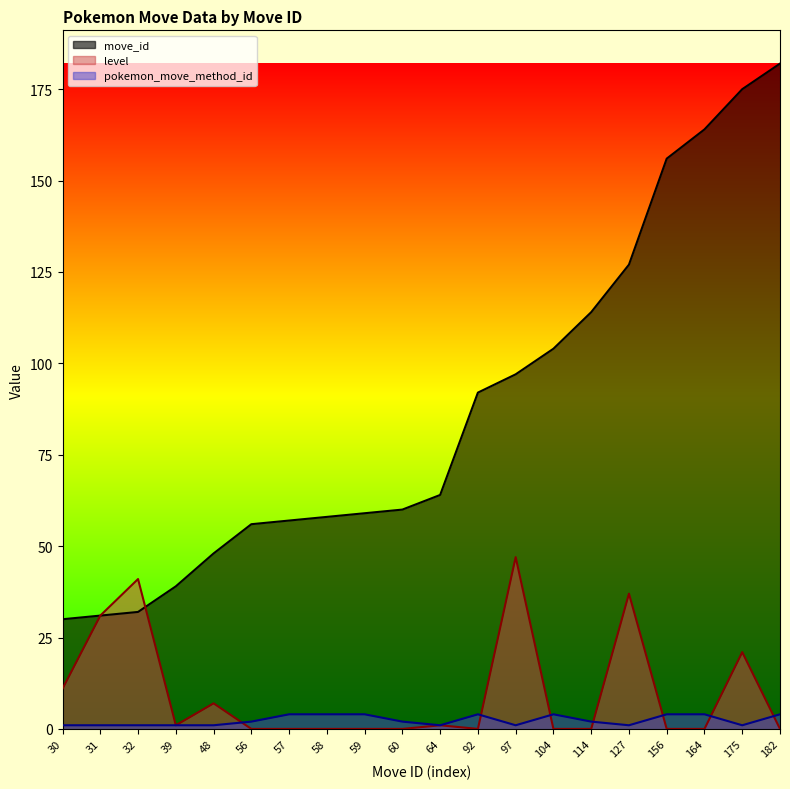

True or false: level line has more than 0 points higher than both neighbors.

True